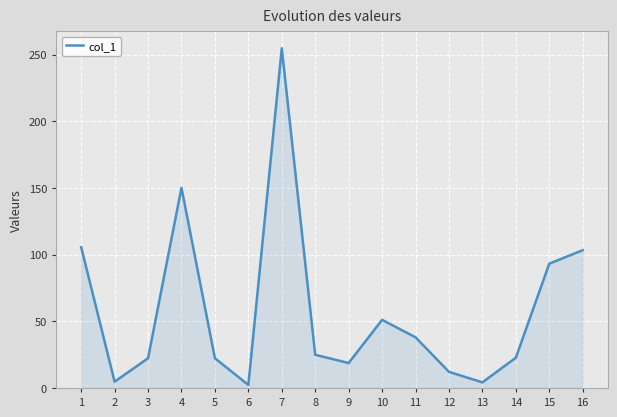

The value at 15 is 28.1. True or false?

False